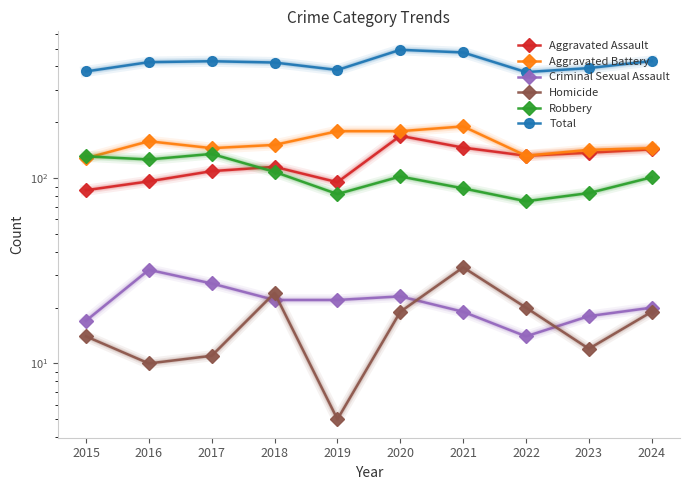

How many interior local peaks does the Aggravated Battery series have?

2